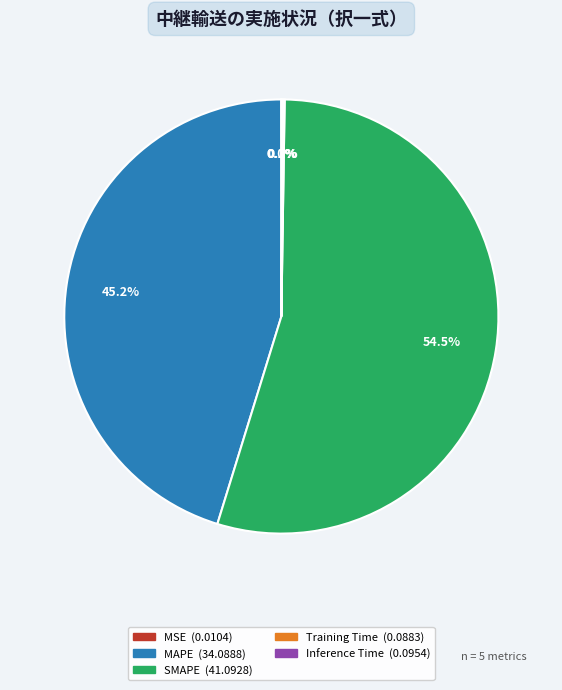

Combined, do SMAPE and MAPE account for over 50%?

Yes